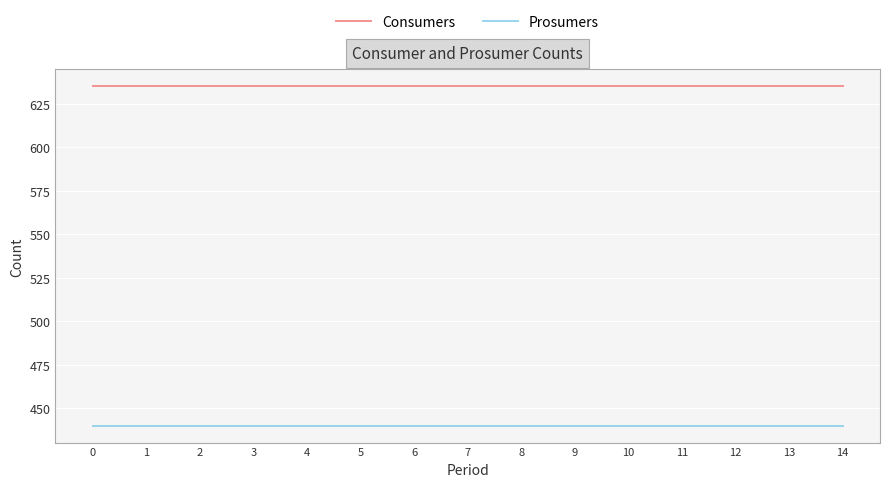

What is the difference between the highest and lowest values at 13?

195